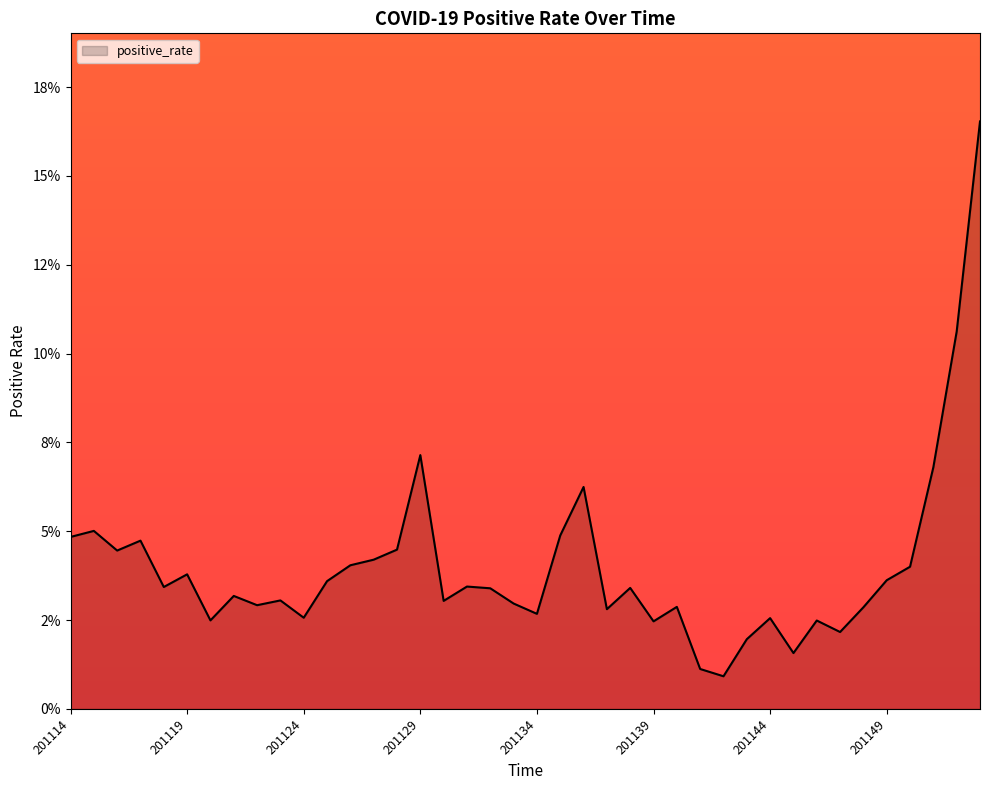

Which label corresponds to the largest value in the chart?

201201